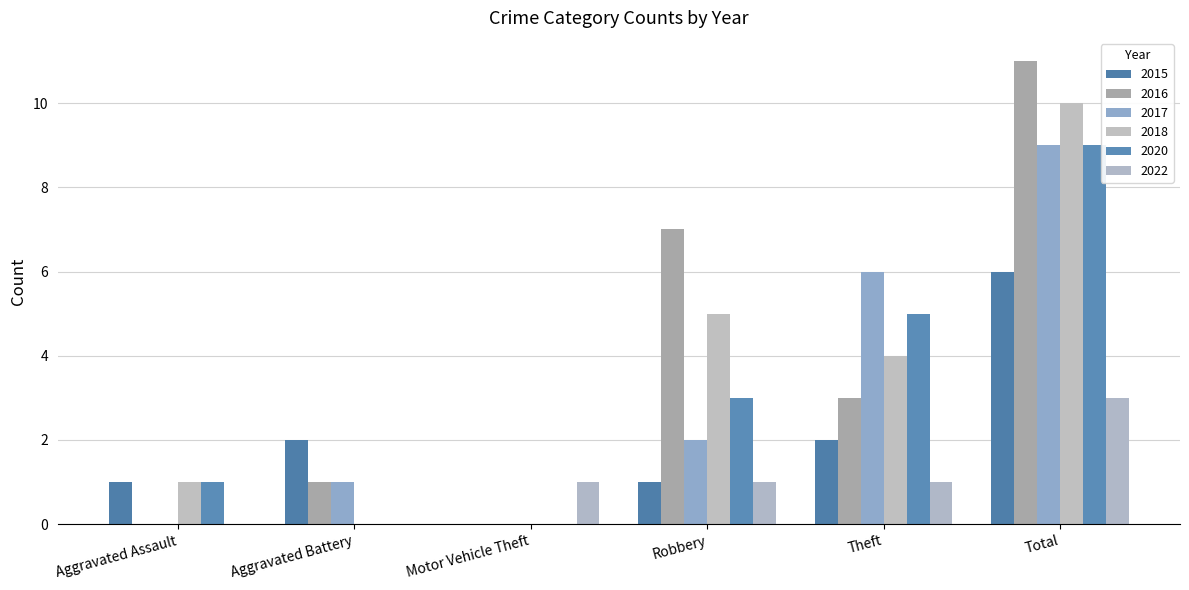

At which label is 2020 closest to 4?

Robbery